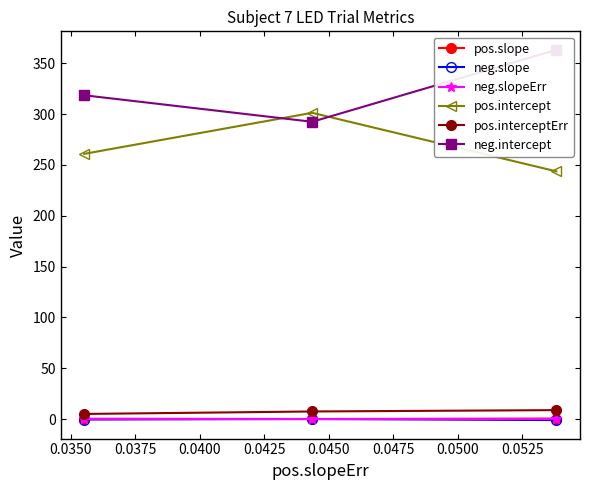

Does the chart display data point markers on the line(s)?

Yes